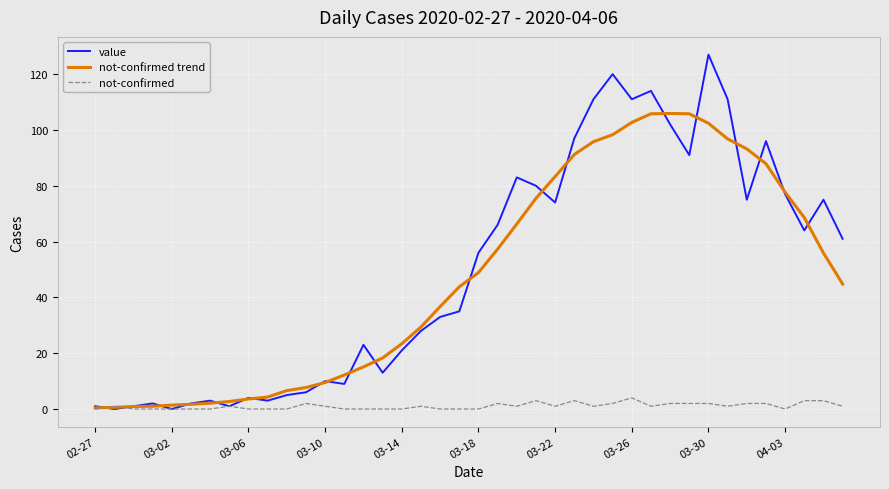

What is the sum of all not-confirmed values?

42.0